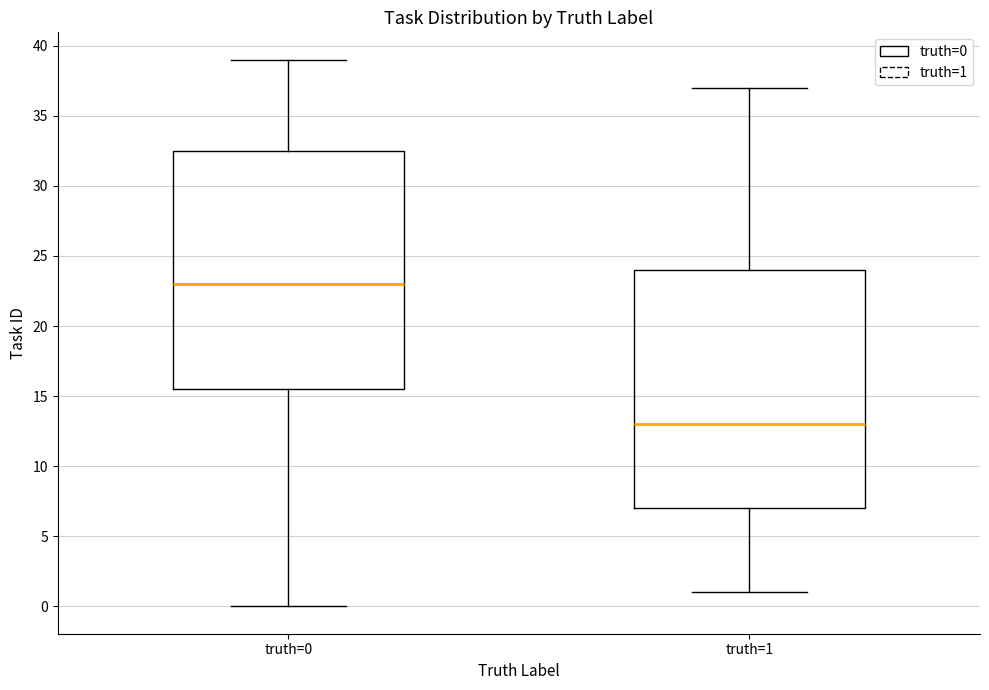

Where is the lower edge of the box for truth=0 on the y-axis? The values are not printed on the chart, so give them approximately, as read against the axis.

15.5